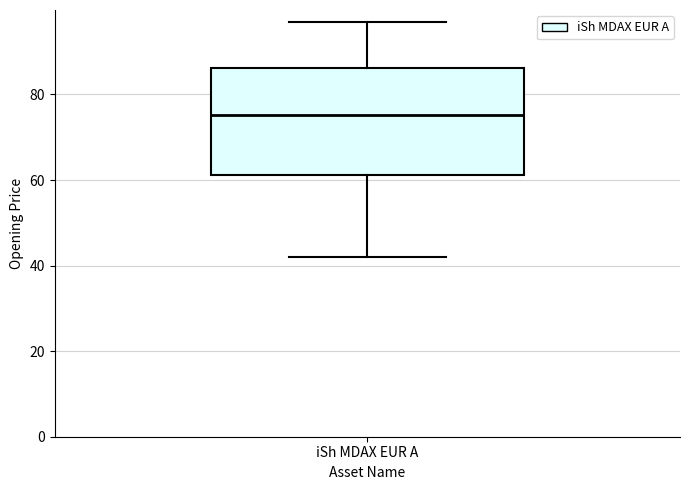

Where does the upper whisker of the box for iSh MDAX EUR A end on the y-axis? The values are not printed on the chart, so give them approximately, as read against the axis.

96